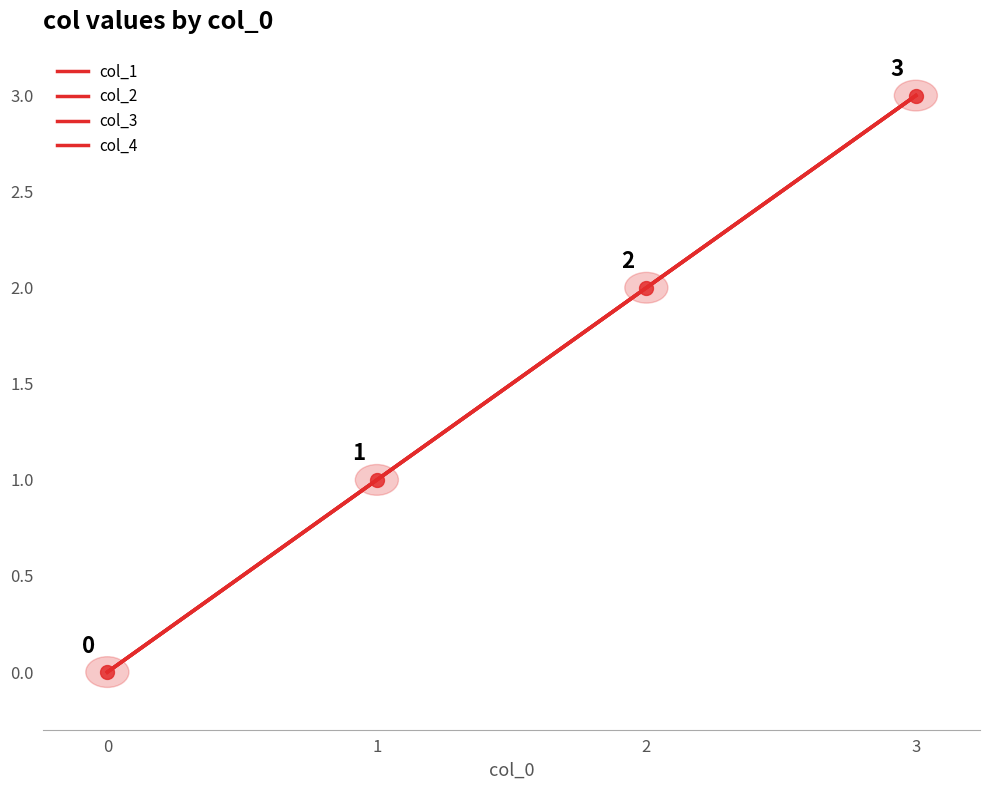

The value of col_3 at 0 is 0. True or false?

True